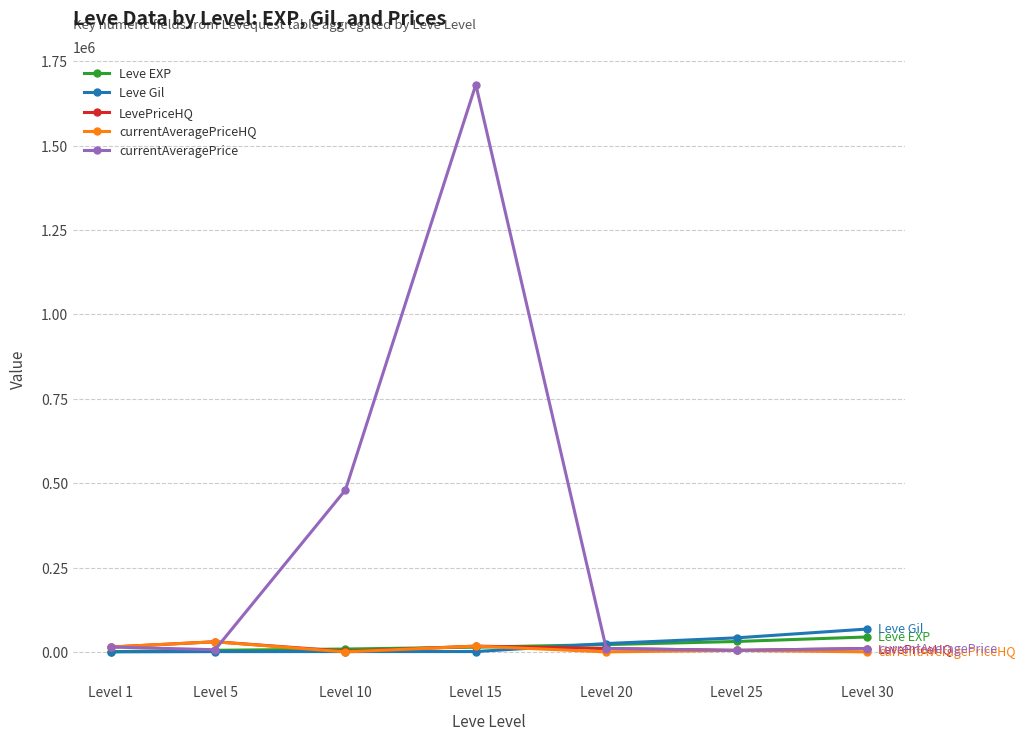

The value of currentAveragePrice at Level 10 is 479749. True or false?

True